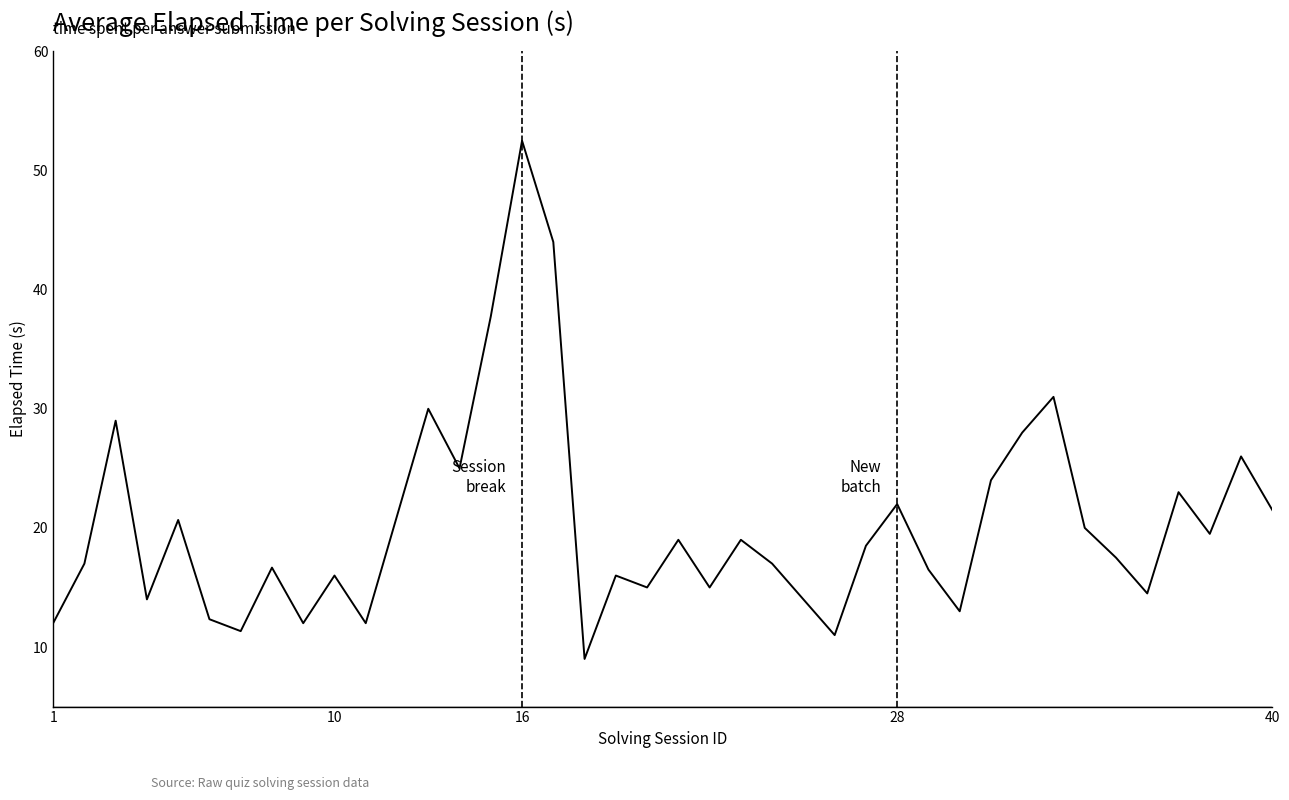

What is the maximum value shown in the chart?

52.5